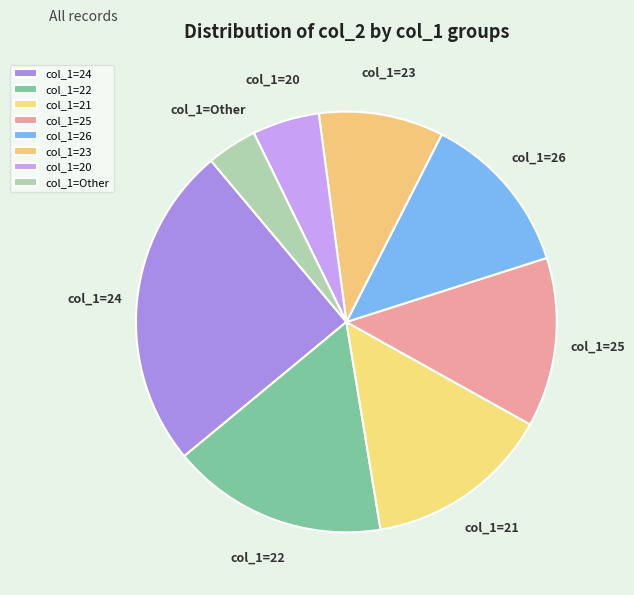

Is it true that col_1=26 is 13% of the pie?

True